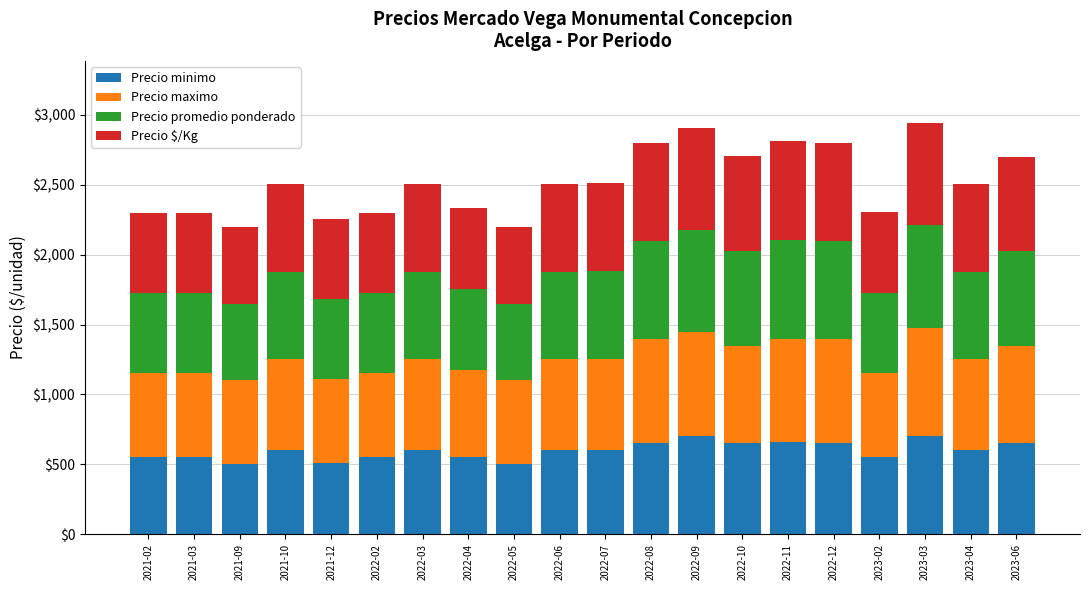

What is the lowest value of the Precio minimo series?

500